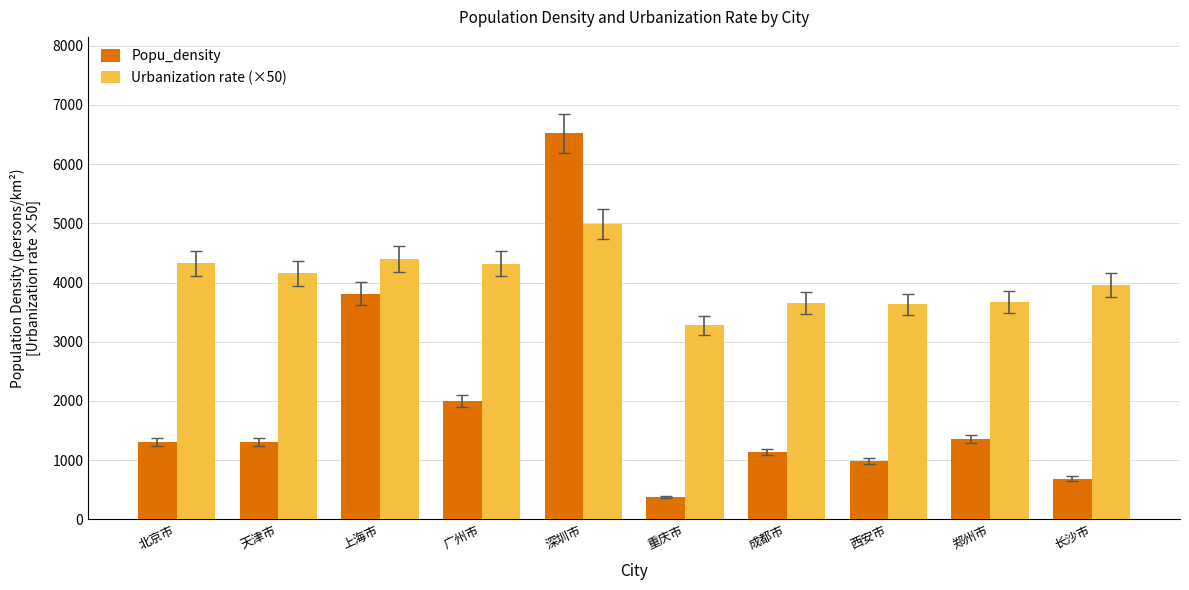

What is the difference between the highest and lowest values at 广州市?

2314.7